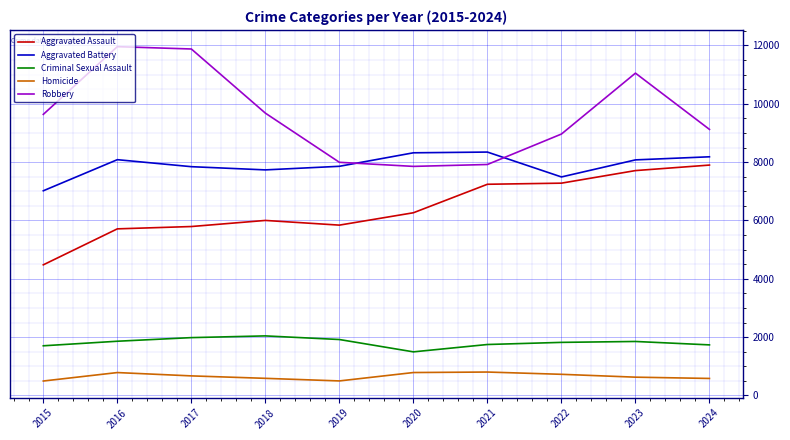

The value of Homicide at 2016 is 786. True or false?

True